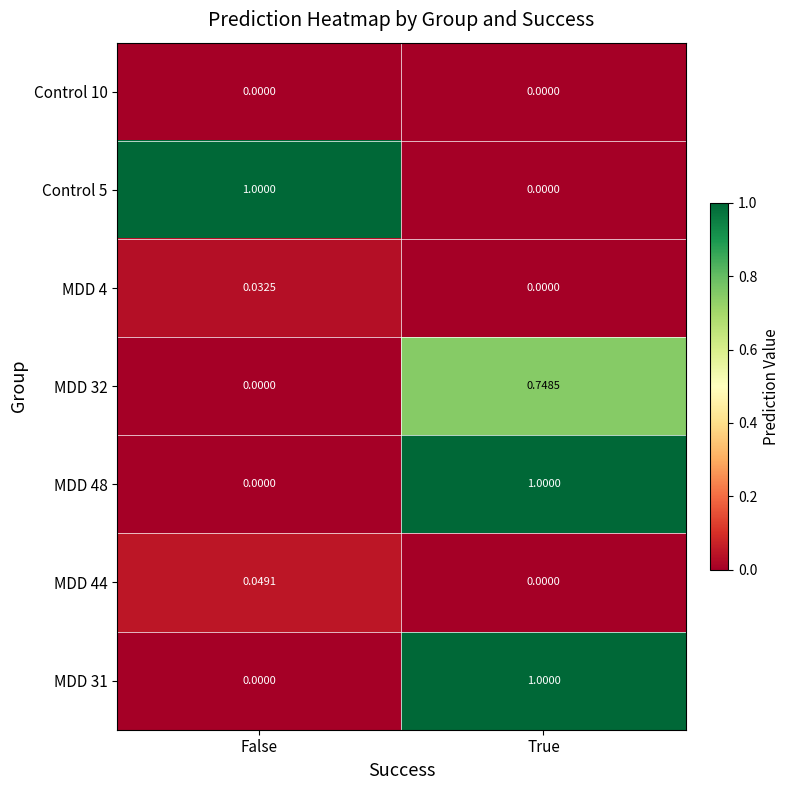

At which label does MDD 48 reach its minimum?

False